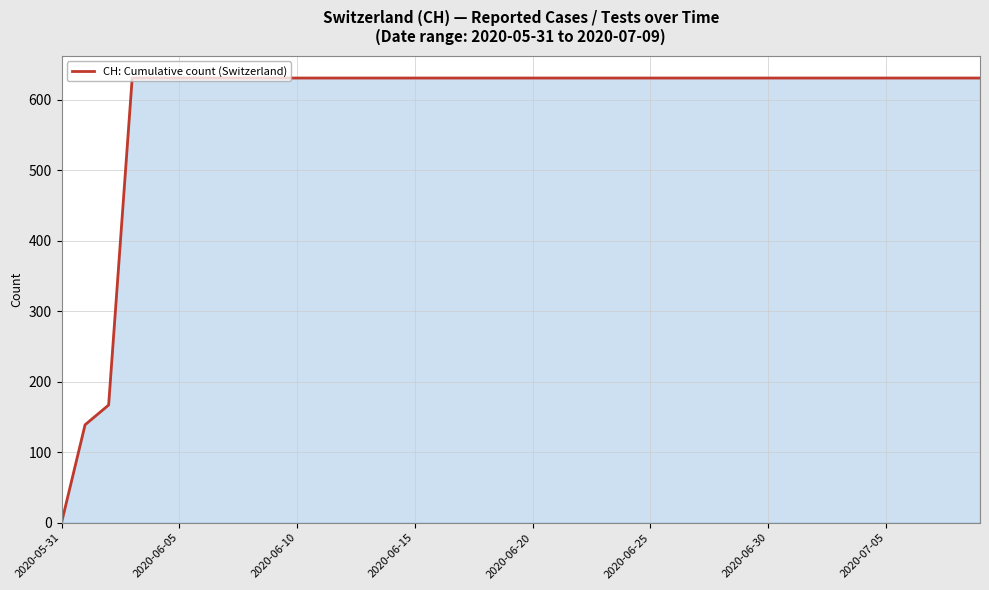

What is the greatest value displayed?

631